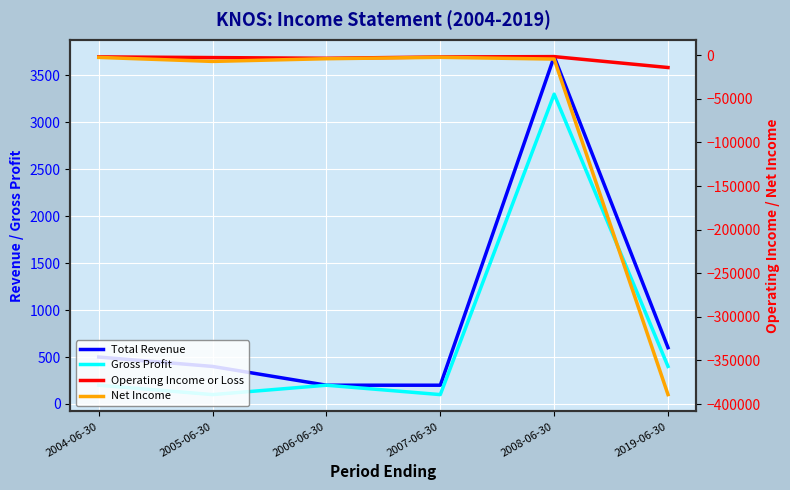

What is the value of the Total Revenue point at the 6th from the left?

600